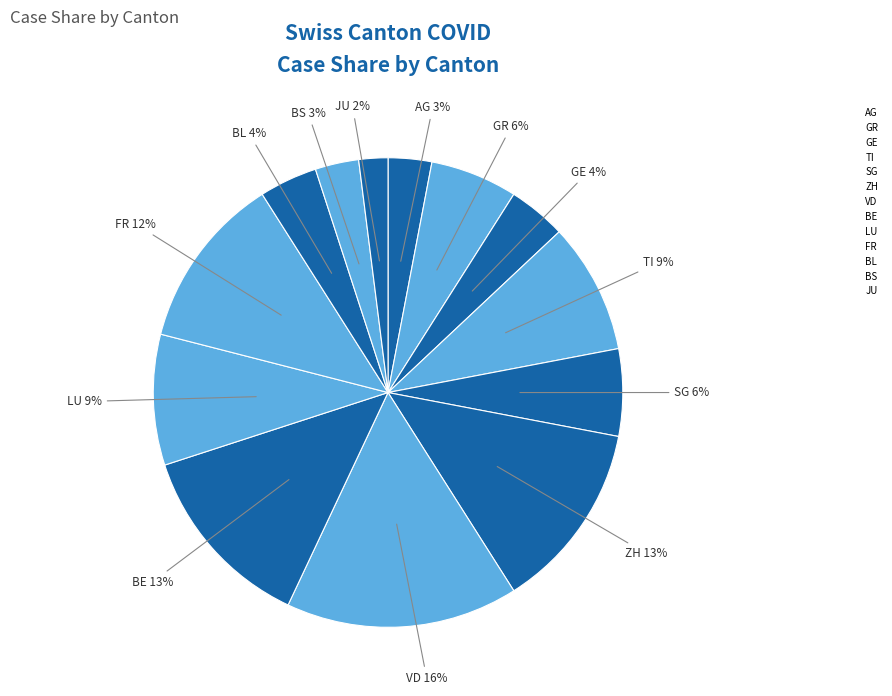

Is BL the majority of the pie?

No